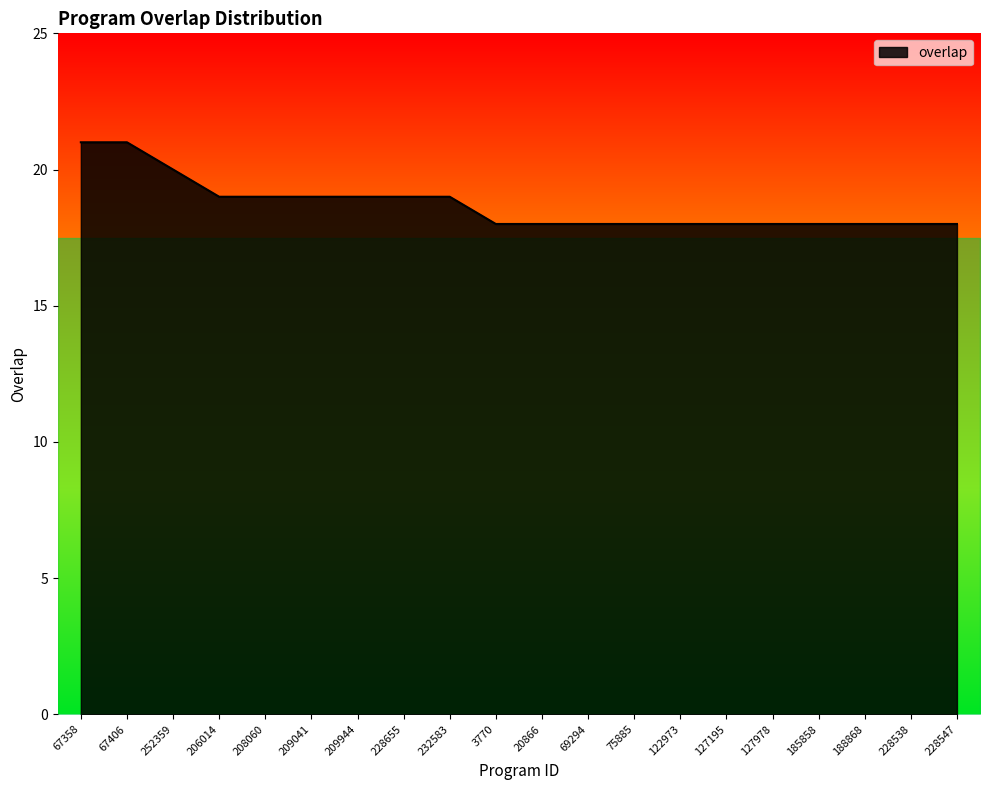

Reading left to right, extract all data points from this chart.

21	21	20	19	19	19	19	19	19	18	18	18	18	18	18	18	18	18	18	18